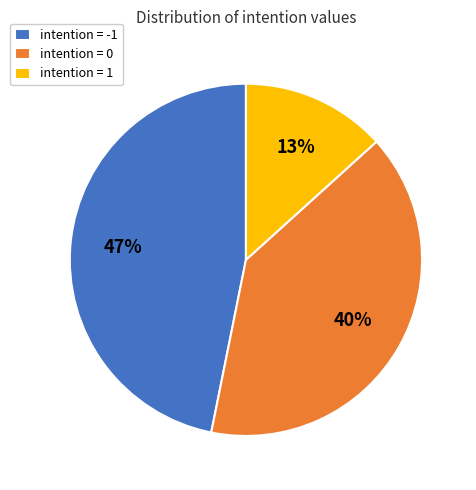

True or false: intention = -1 accounts for 61% of the total.

False